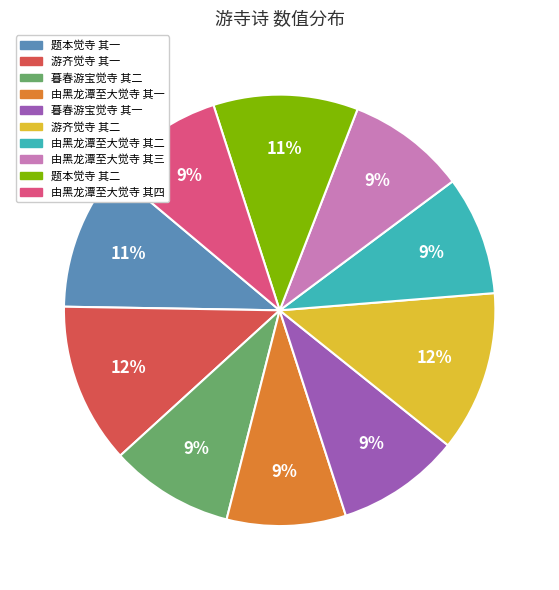

Count the number of slices in the pie.

10